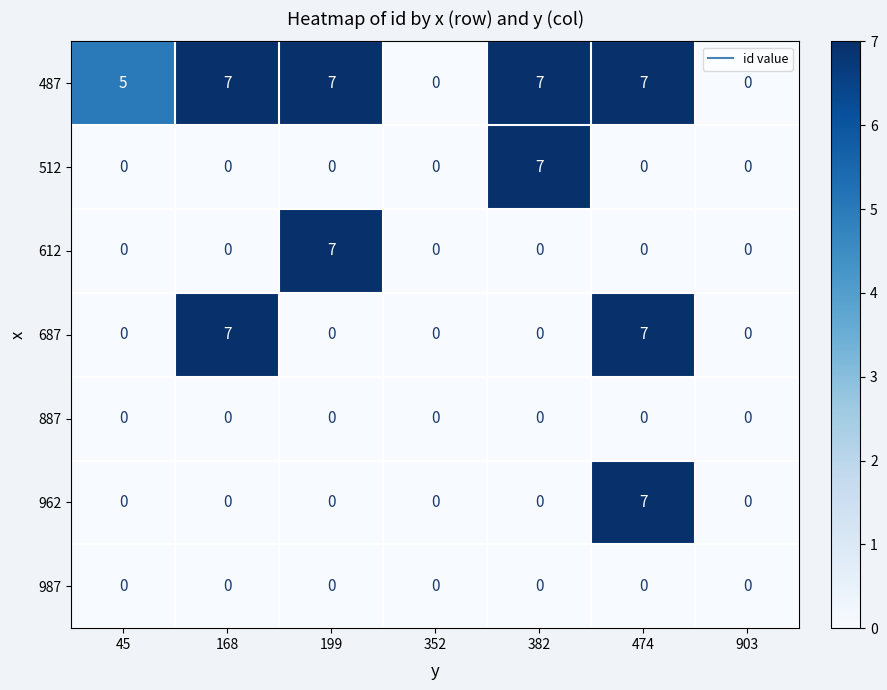

At which category is the sum across all series the highest?

474